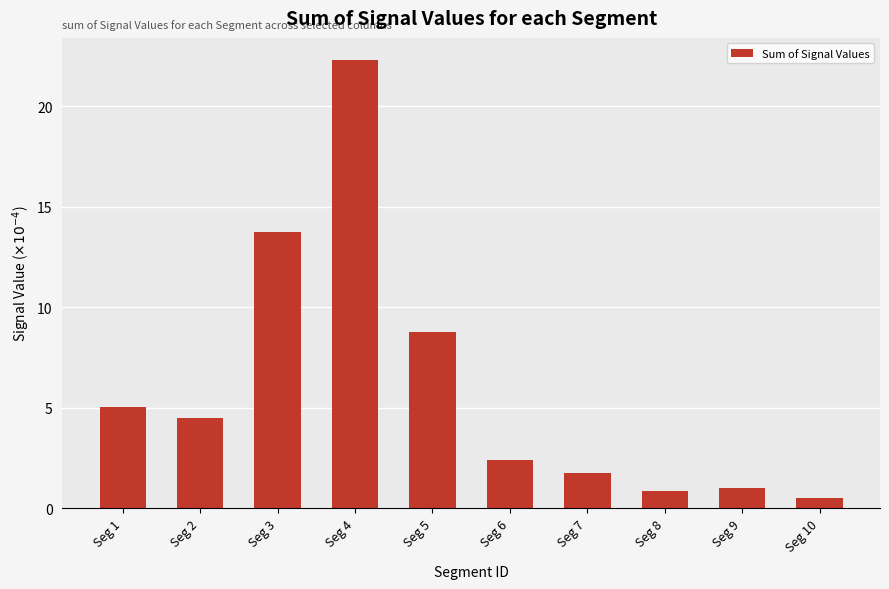

How many categories are shown in the chart?

10